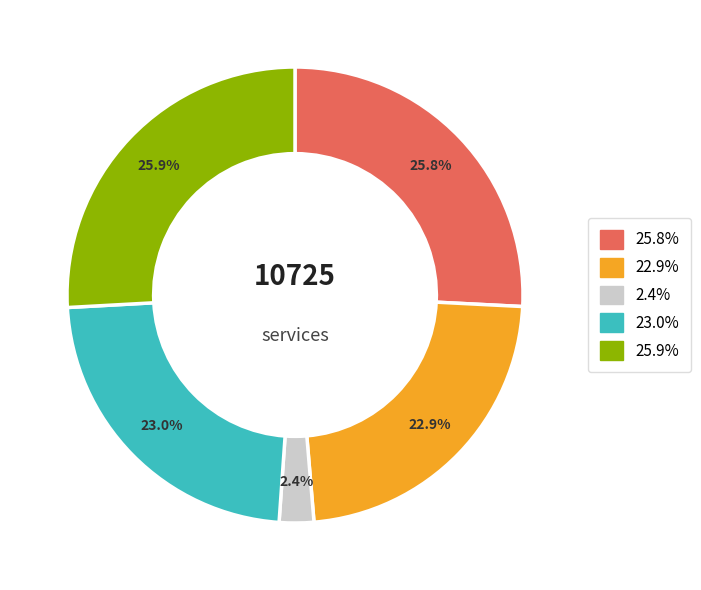

Is there any slice that represents more than half of the pie?

No